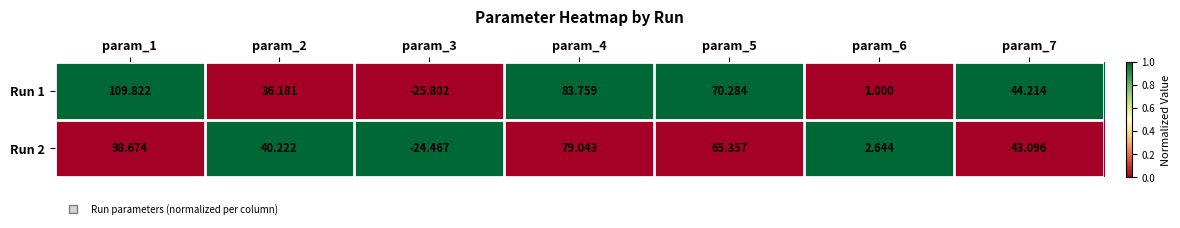

Is the value of Run 2 at param_7 greater than the value of Run 1 at param_3?

Yes